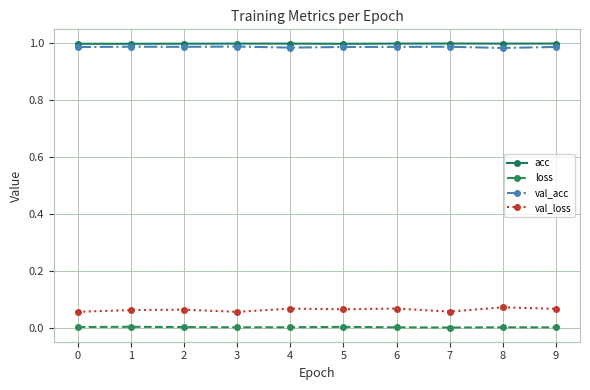

The val_acc series shows 0.5 at 0. True or false?

False